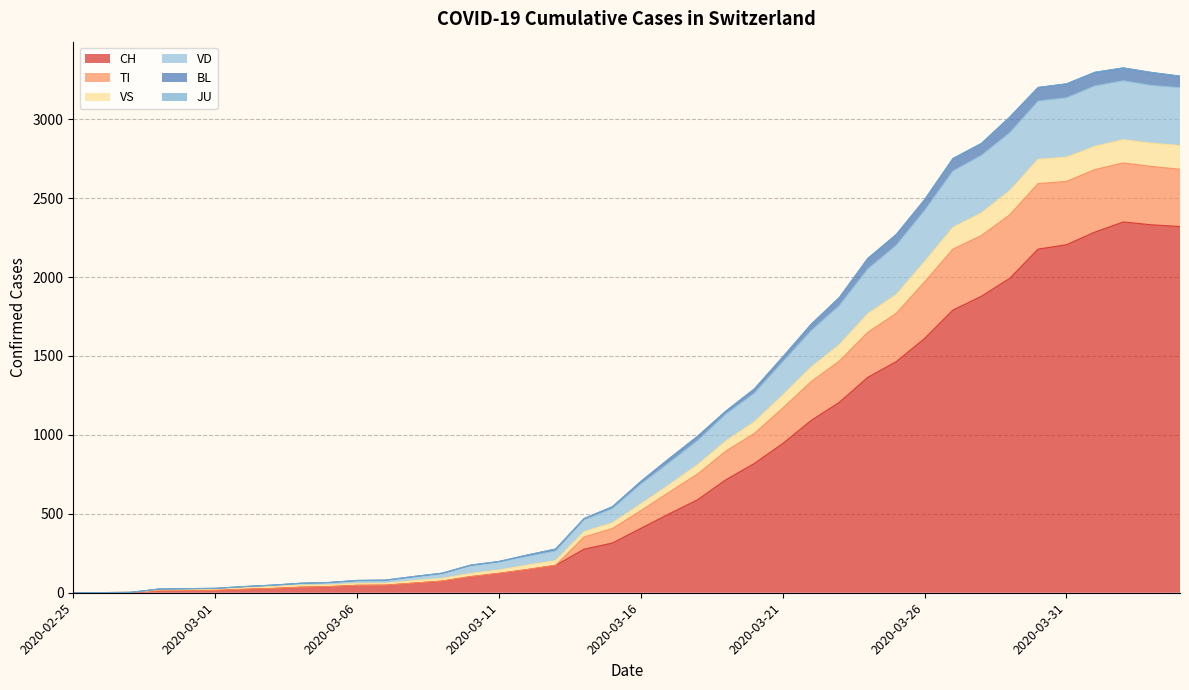

Does the chart display data point markers on the line(s)?

No